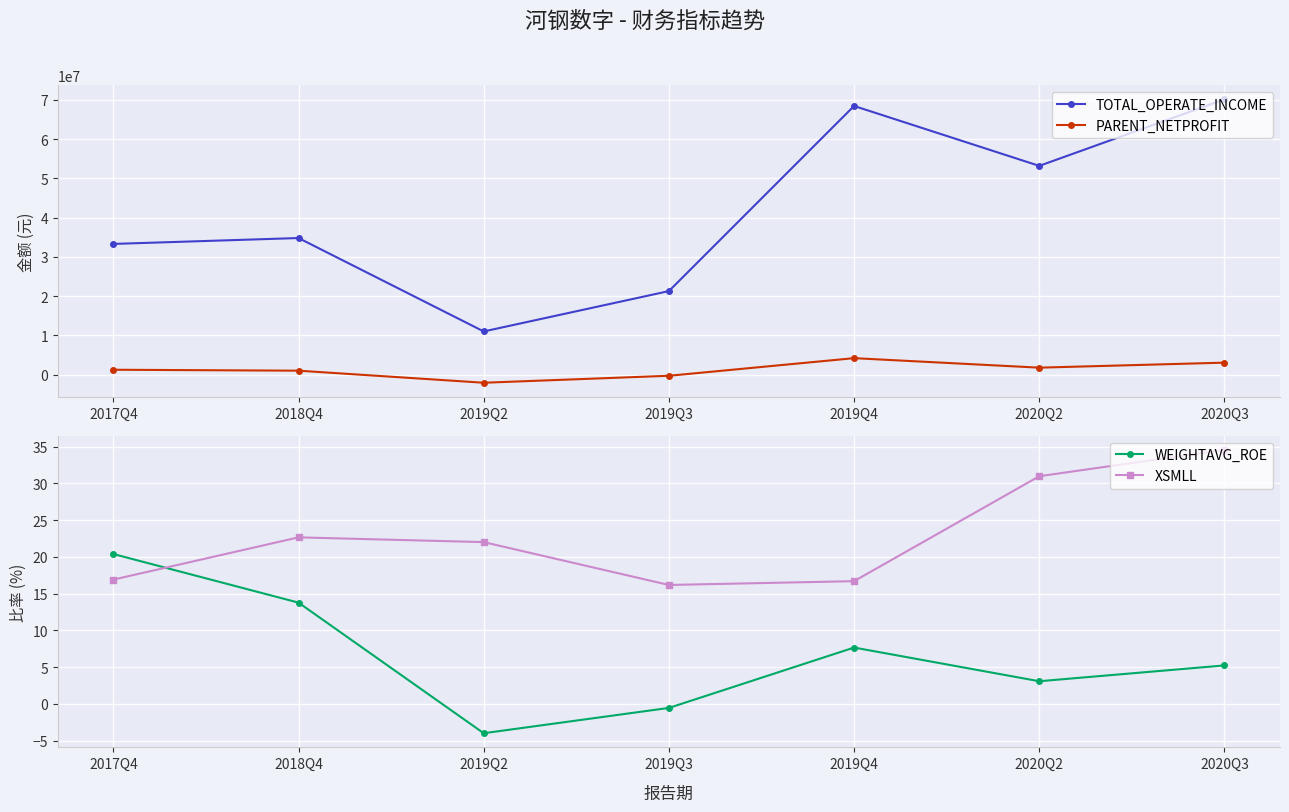

What is the approximate value of XSMLL at 2019Q4?

16.7